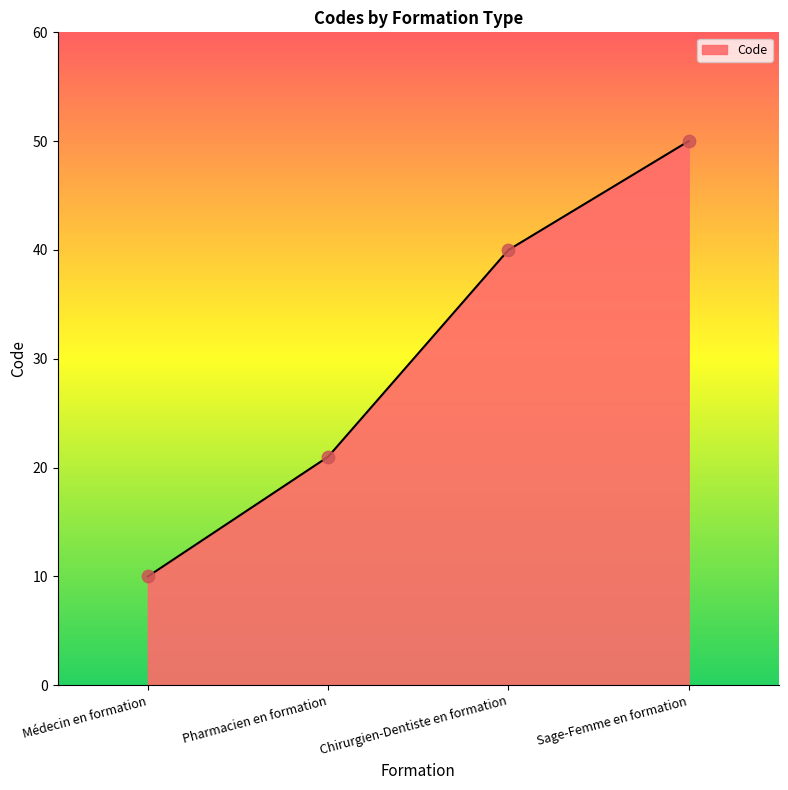

What is the ratio of the value at Sage-Femme en formation to the value at Pharmacien en formation?

2.4